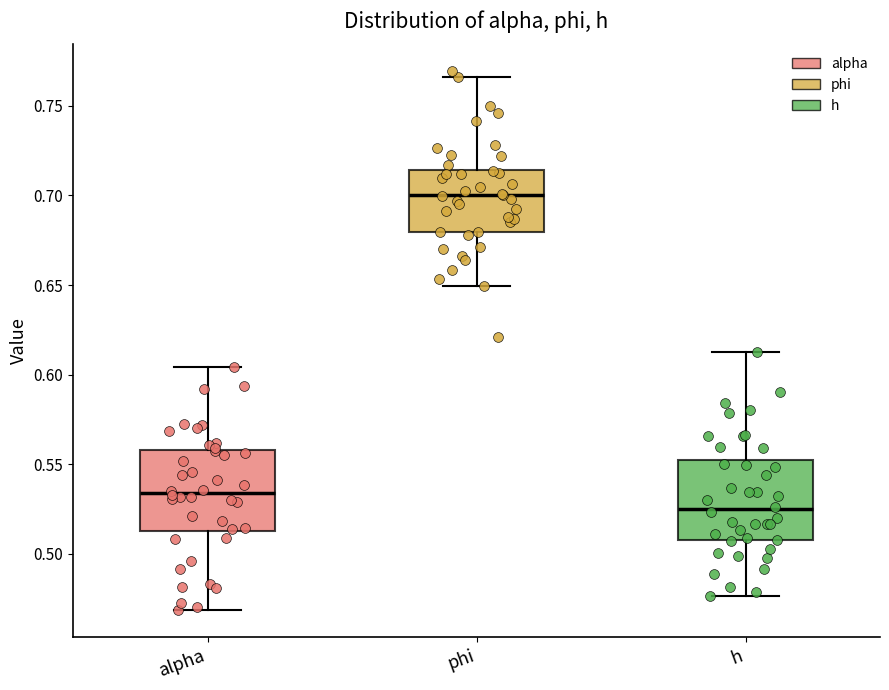

Reading left to right, transcribe this box plot: for each box, give where its median line is, the range the box spans, and where its two whiskers end, as read against the y-axis. The values are not printed on the chart, so give them approximately, as read against the axis.

alpha: median 0.535, box 0.510 to 0.560, whiskers 0.470 to 0.605
phi: median 0.700, box 0.680 to 0.715, whiskers 0.650 to 0.765
h: median 0.525, box 0.505 to 0.550, whiskers 0.475 to 0.615